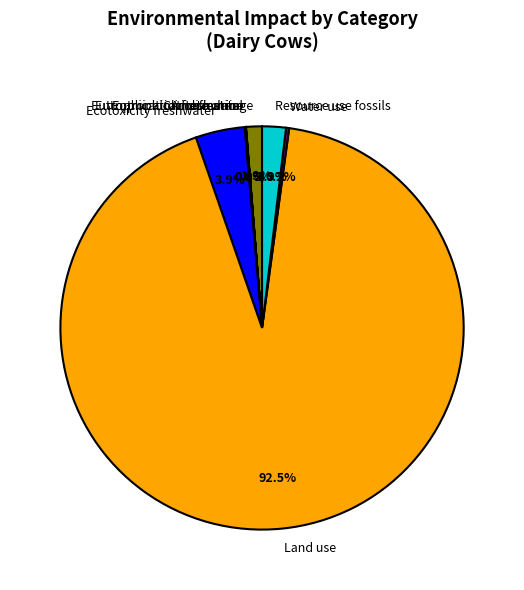

Which slice is the largest?

Land use